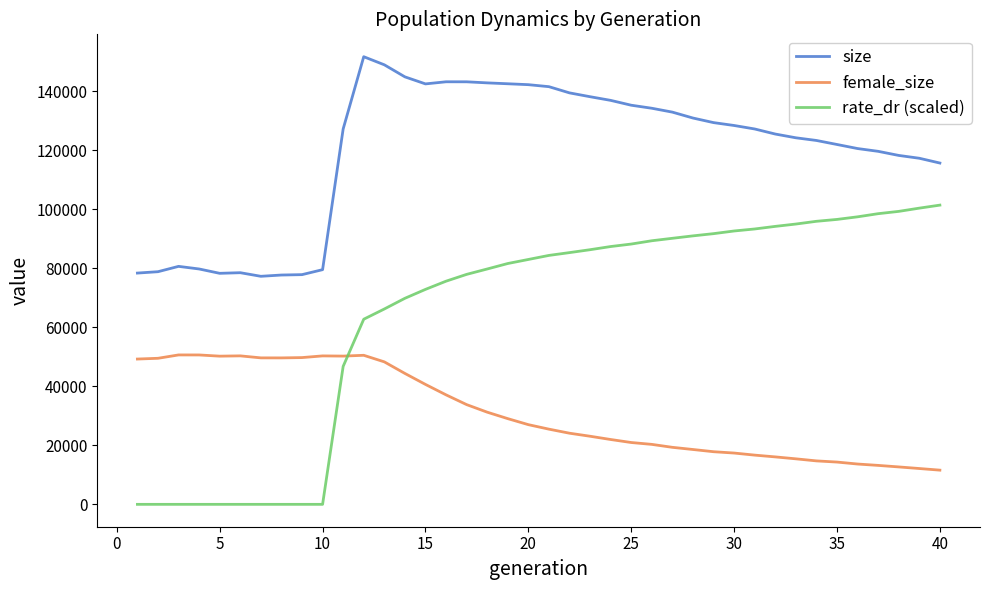

Does the chart display data point markers on the line(s)?

No